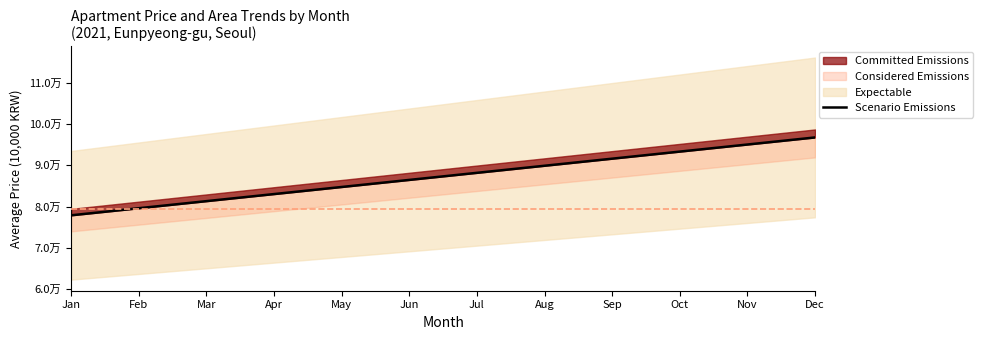

What is the value of the 3rd point from the left?

81314.2